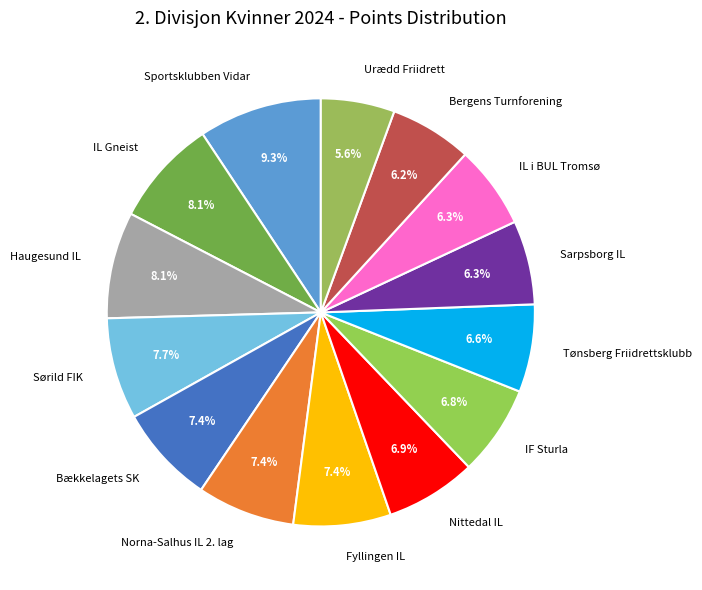

The Bergens Turnforening slice represents 6% of the pie. True or false?

True